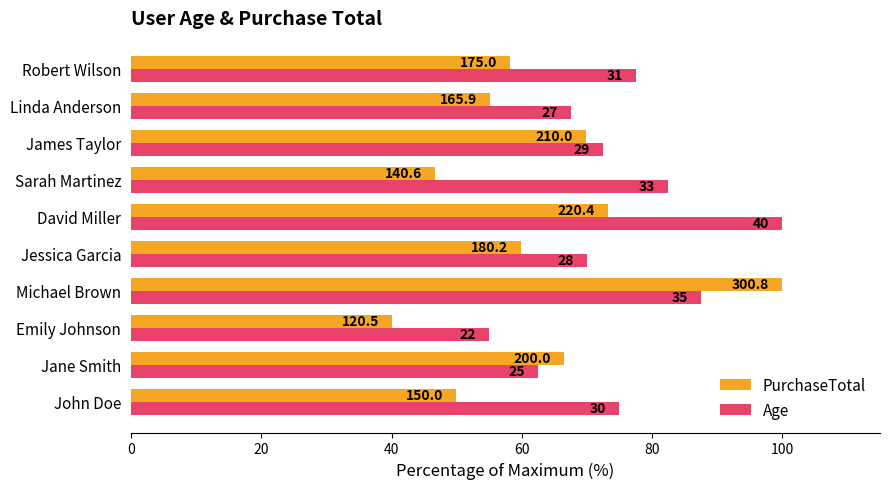

Rank the series by their maximum value, from lowest to highest.

PurchaseTotal, Age